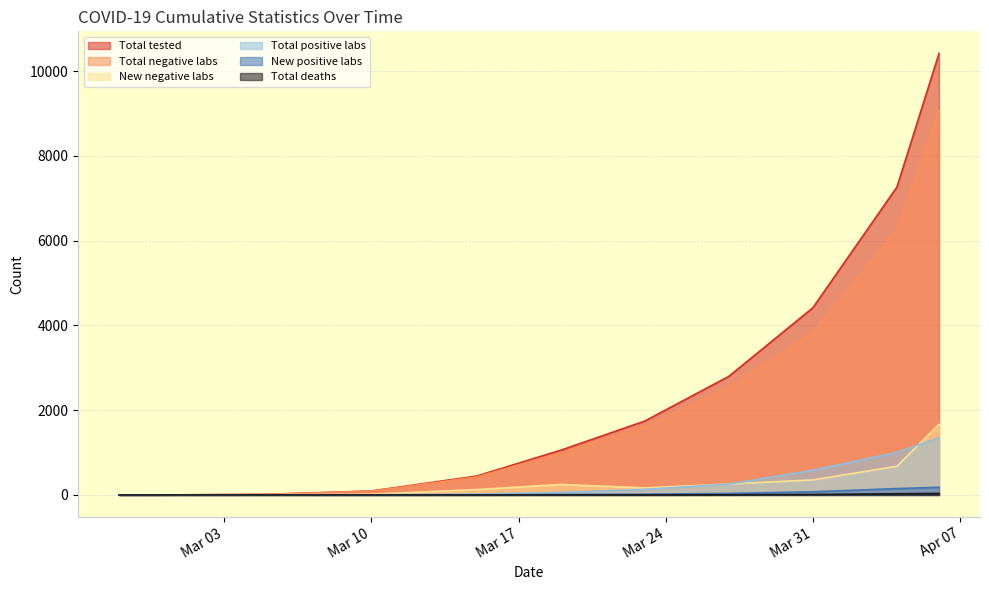

Does the chart display data point markers on the line(s)?

No